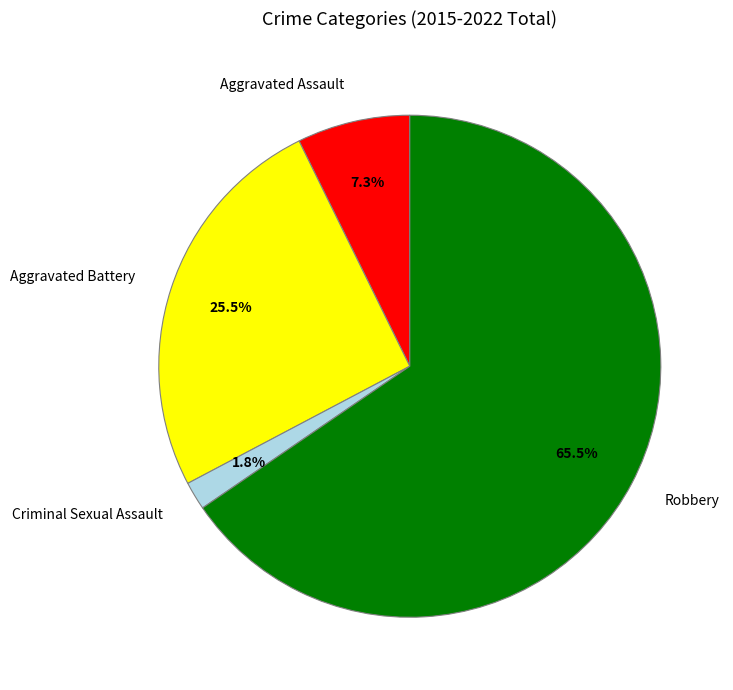

Which has a higher value, Criminal Sexual Assault or Aggravated Assault?

Aggravated Assault